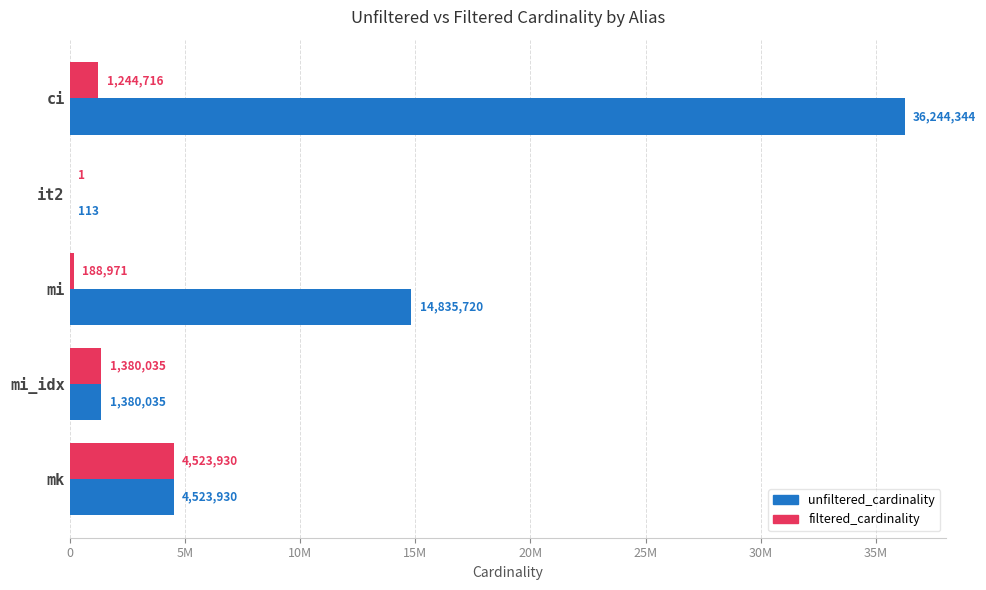

Which series has the largest total across all categories?

unfiltered_cardinality